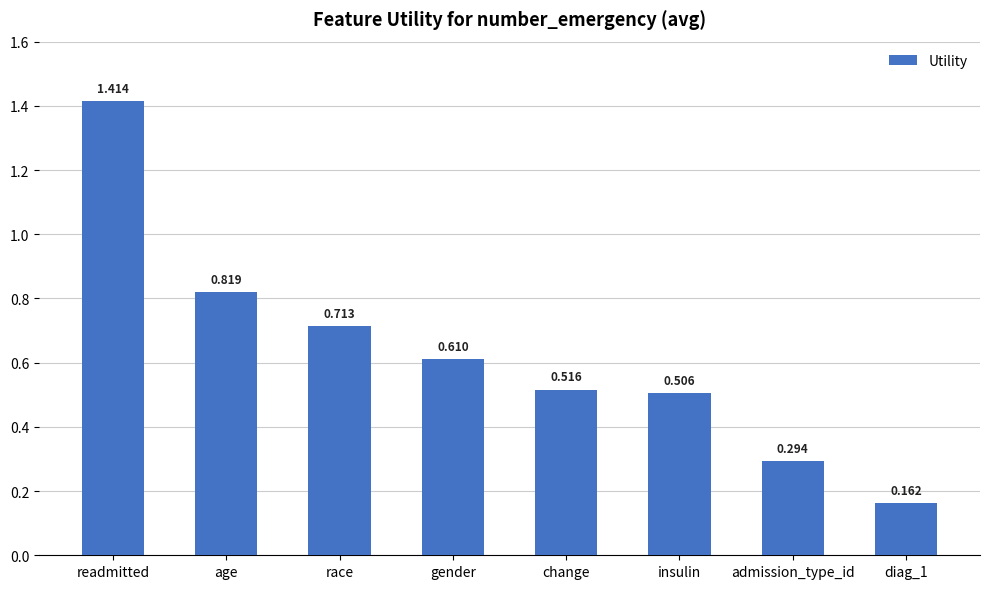

Which has a higher value, admission_type_id or readmitted?

readmitted